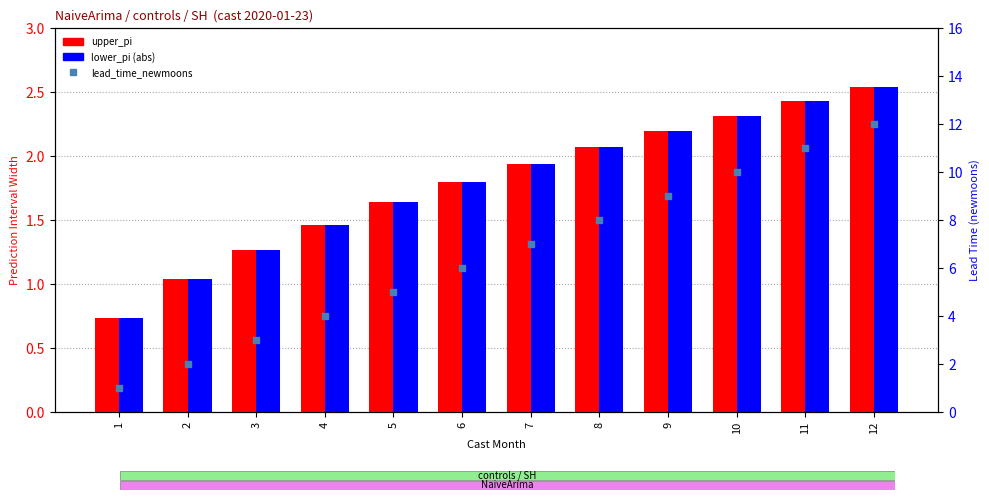

At how many categories does at least one series exceed 9?

3